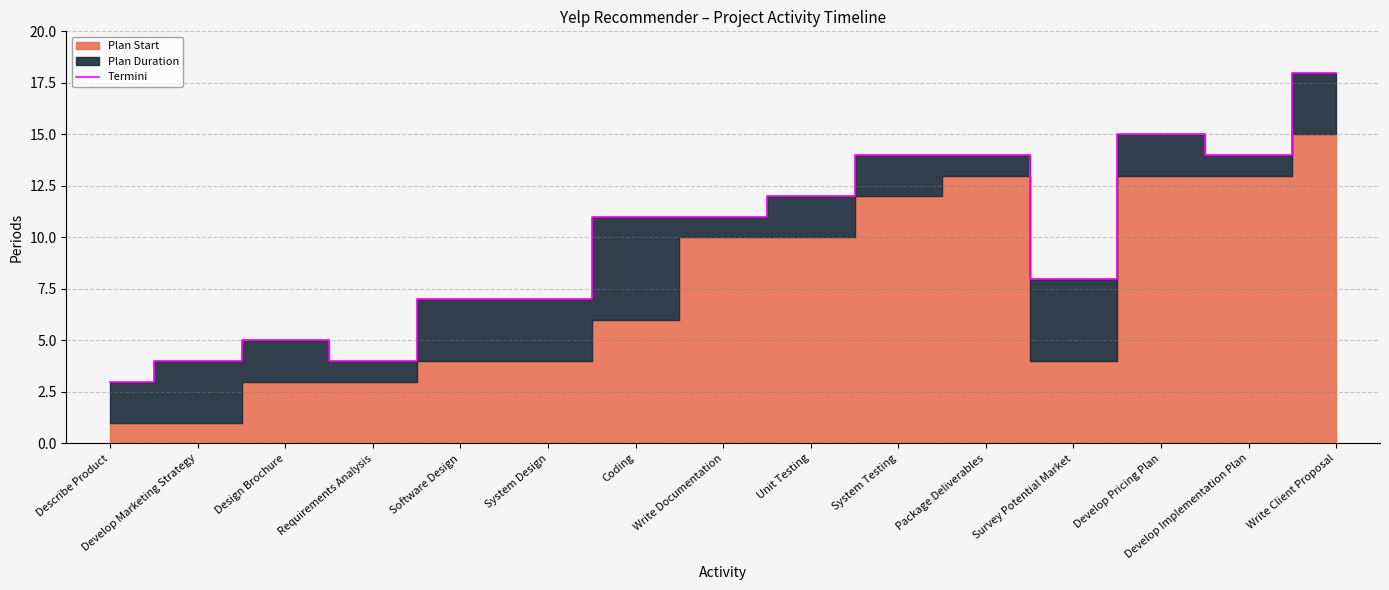

At which category does the chart reach its peak across all series?

Write Client Proposal